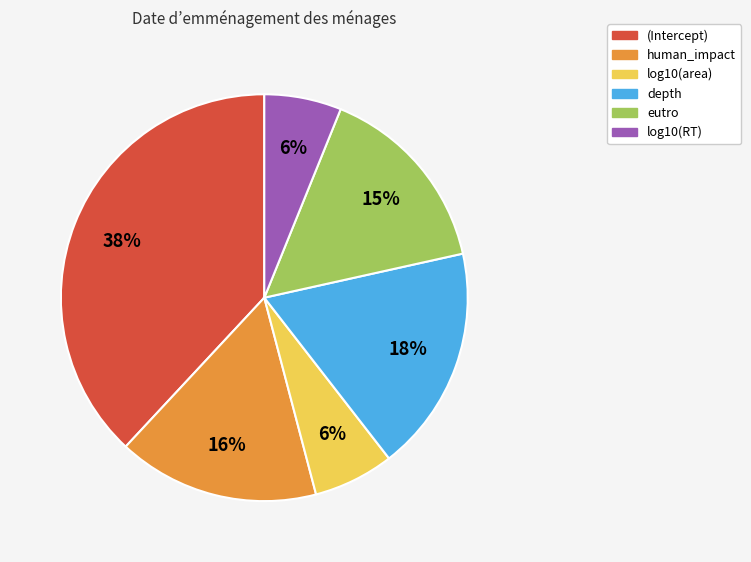

How many slices are in this pie chart?

6